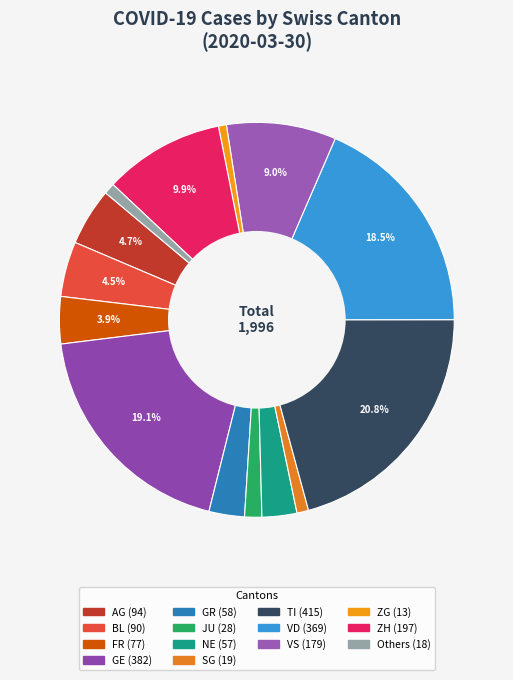

Does any single category account for the majority?

No